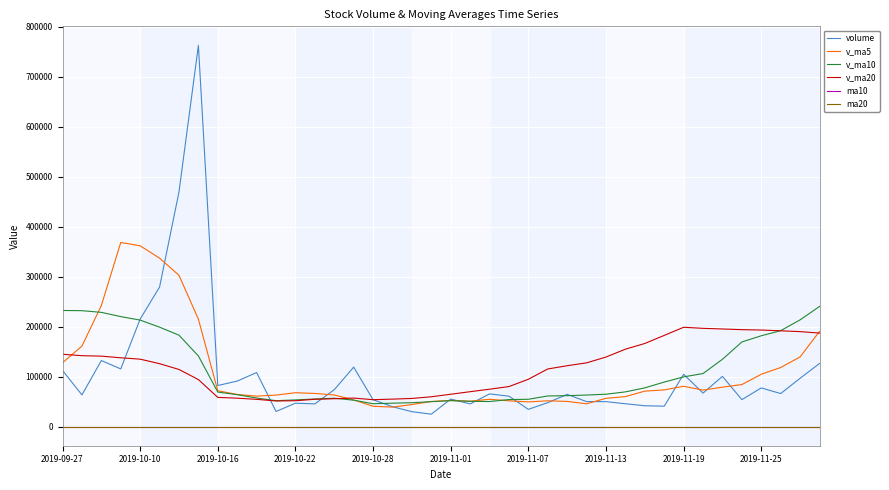

True or false: ma10 and v_ma20 intersect in this chart.

False